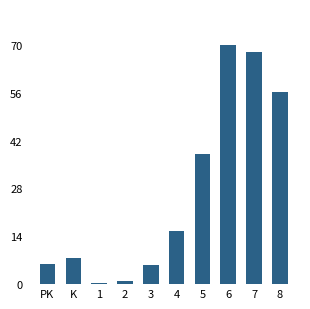

How many bars are there in total?

10